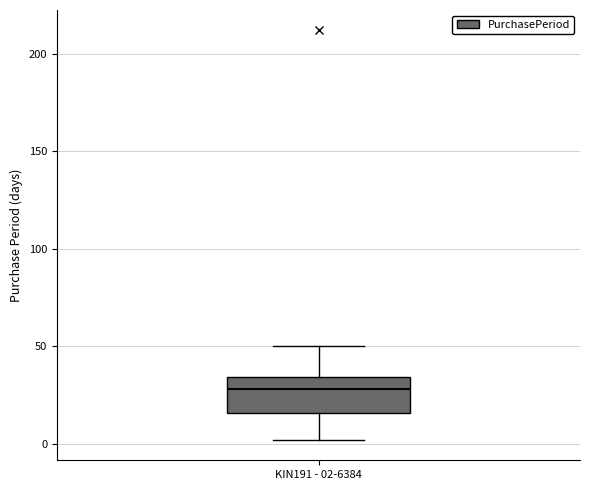

Where is the lower edge of the box for KIN191 - 02-6384 on the y-axis? The values are not printed on the chart, so give them approximately, as read against the axis.

15